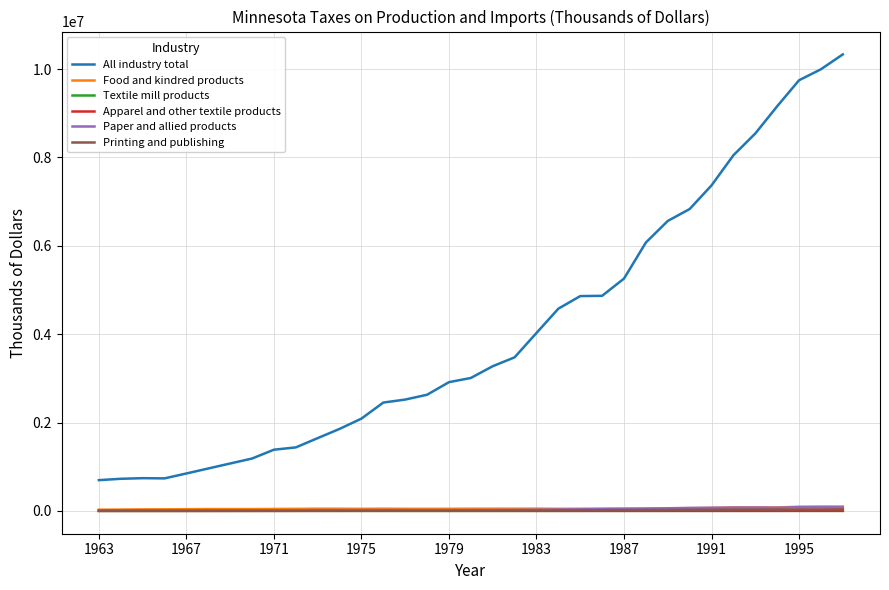

What is the maximum value shown in the chart?

10331697